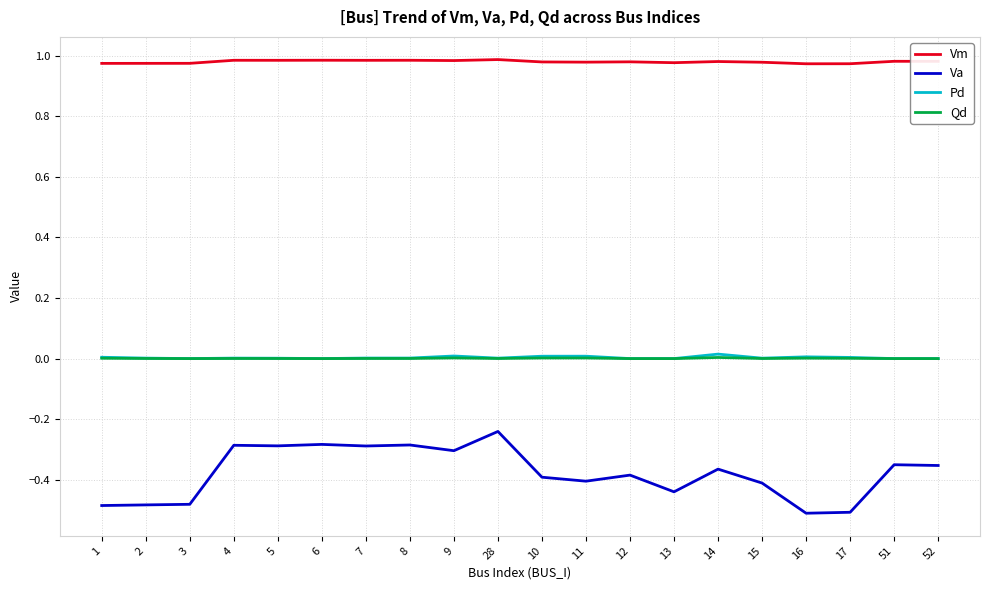

What is the sum of the Va values at 3 and 2?

-1.0